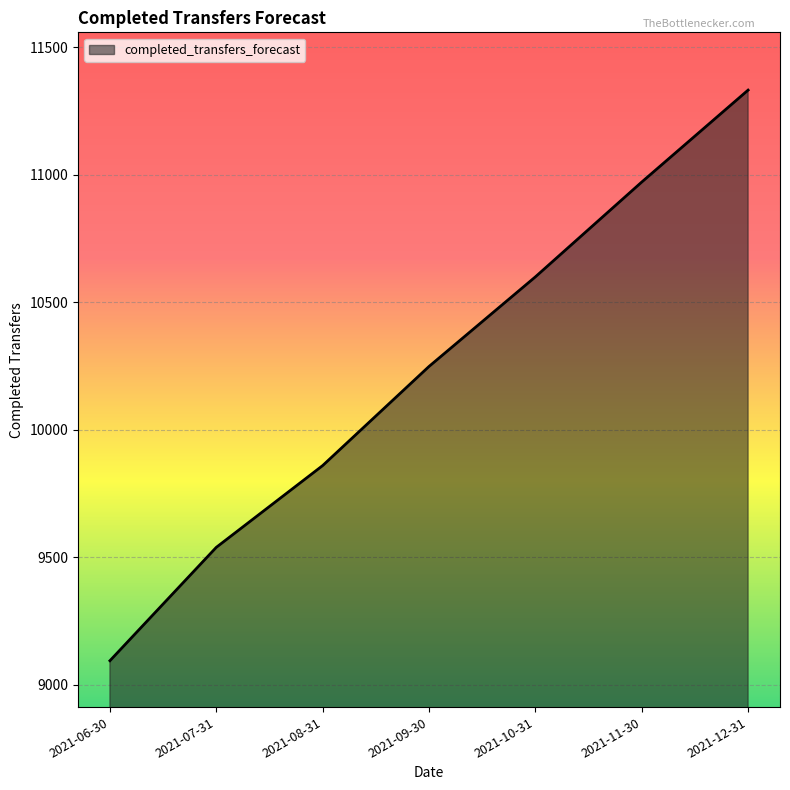

The chart shows a value of 9859.2 at 2021-08-31. True or false?

True